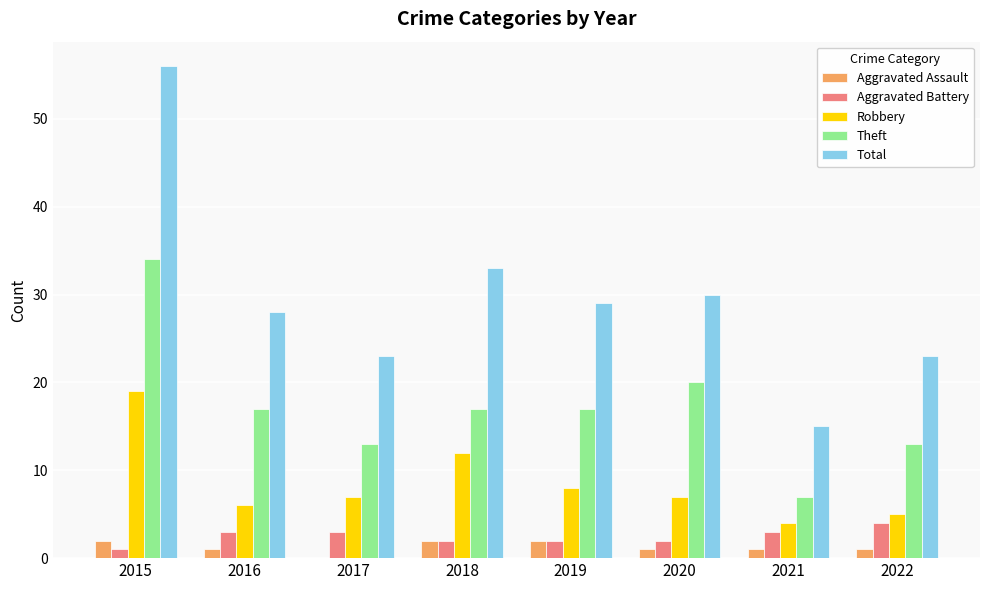

Reading left to right, transcribe all the data shown in this chart.

Aggravated Assault: 2	1	0	2	2	1	1	1
Aggravated Battery: 1	3	3	2	2	2	3	4
Robbery: 19	6	7	12	8	7	4	5
Theft: 34	17	13	17	17	20	7	13
Total: 56	28	23	33	29	30	15	23